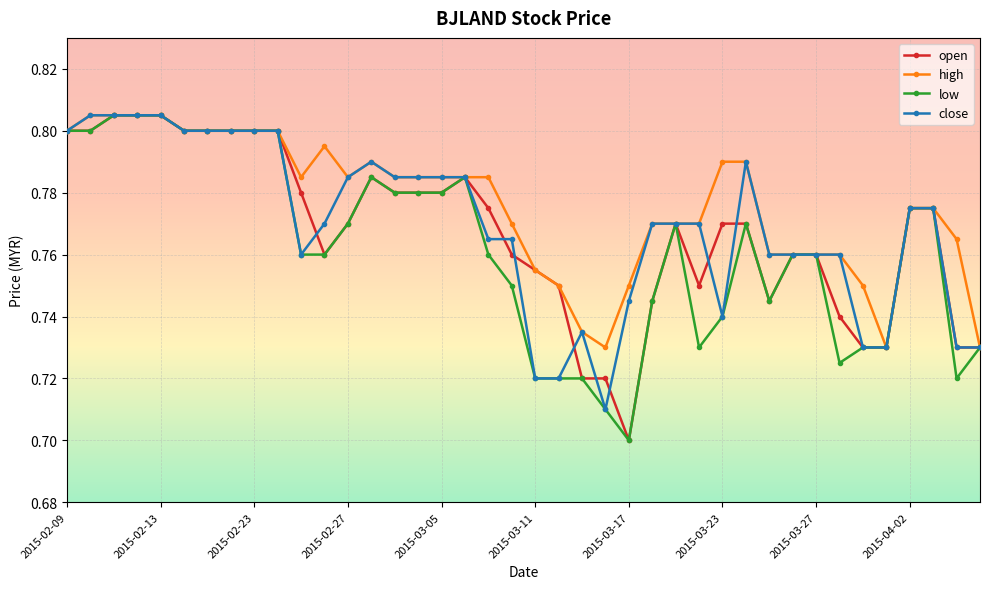

True or false: low has more than 2 points higher than both neighbors.

True